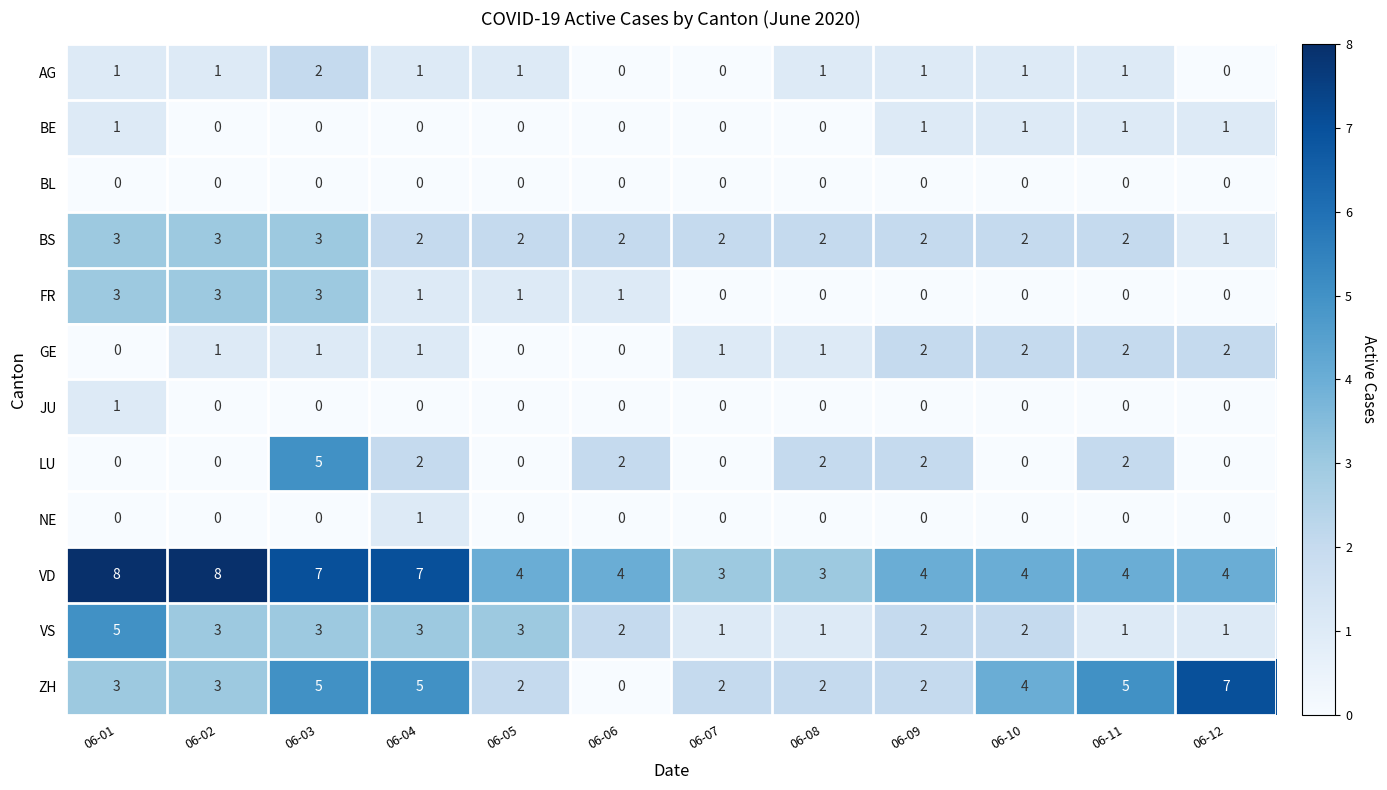

What is the sum of all LU values?

15